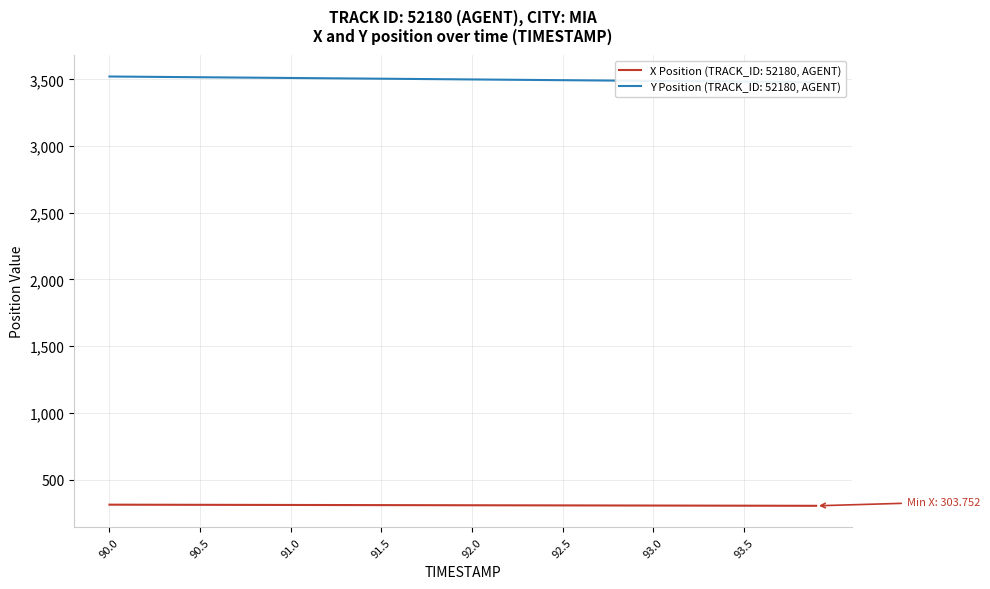

What is the value of the Y Position point at the 11th from the left?

3510.5